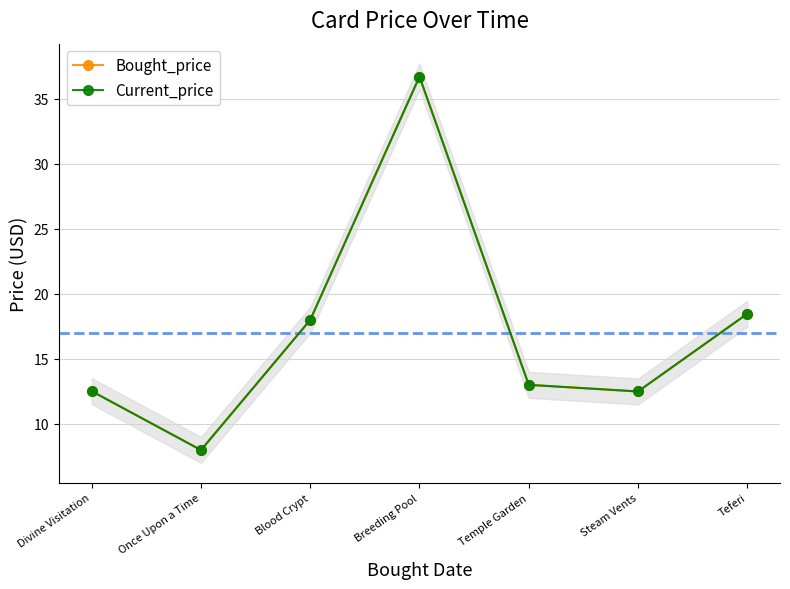

At Teferi, list the series in order from largest to smallest.

Bought_price, Current_price